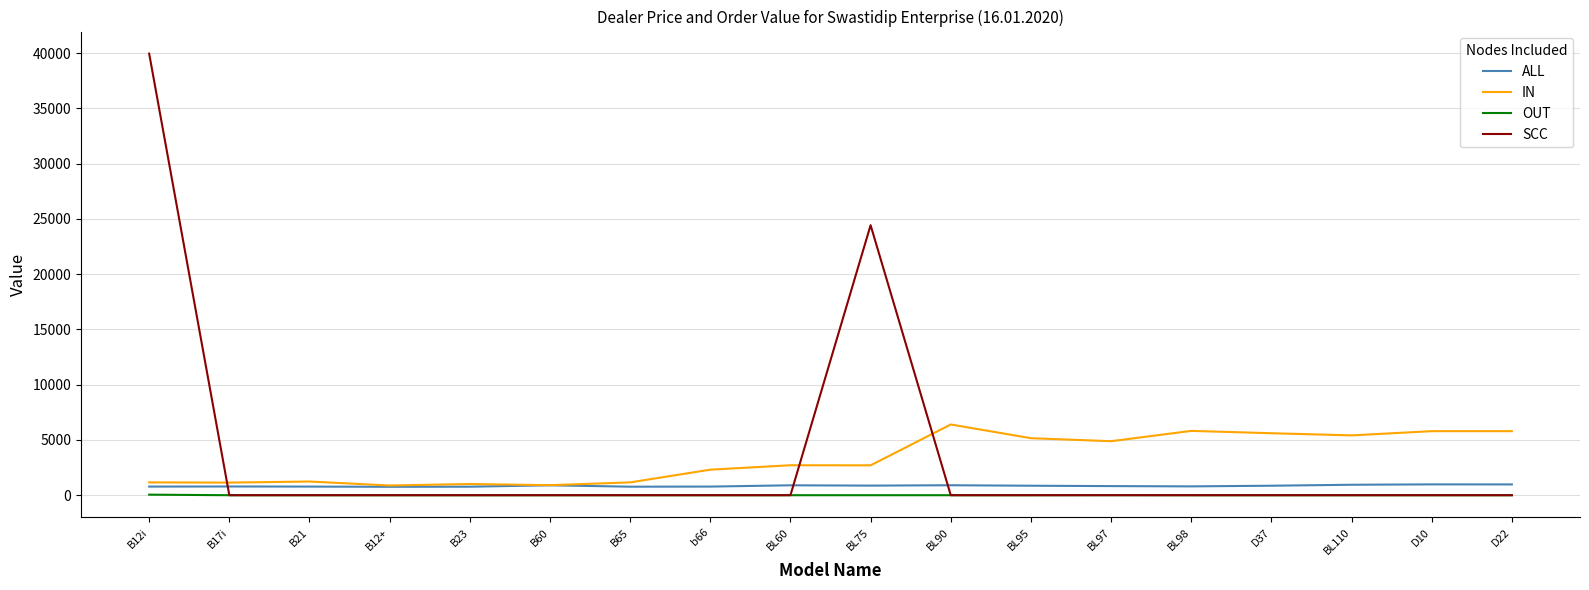

What is the spread (max minus min) of values at B60?

907.3